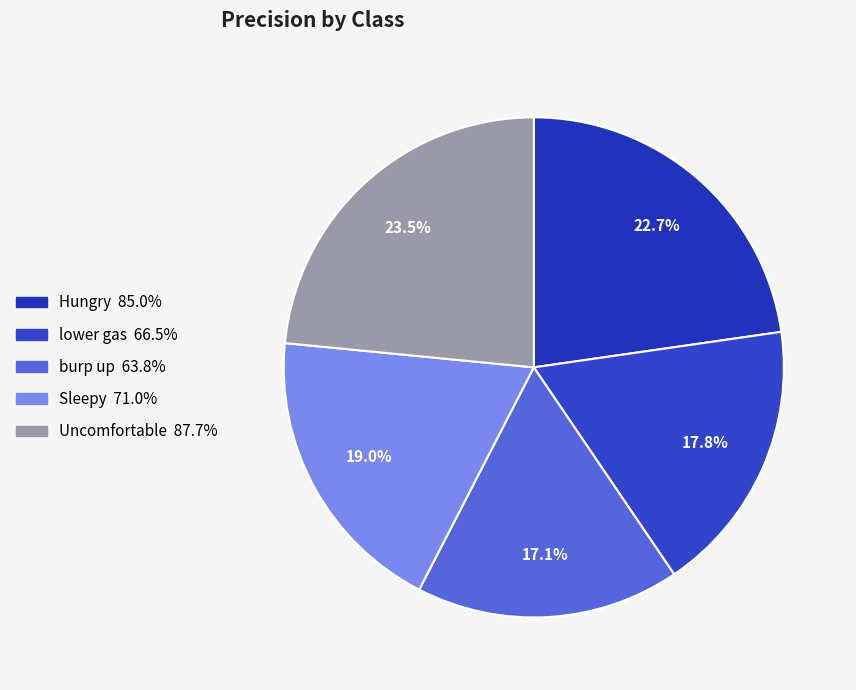

To the nearest percent, what is the difference between the Uncomfortable and lower gas slice percentages?

6%